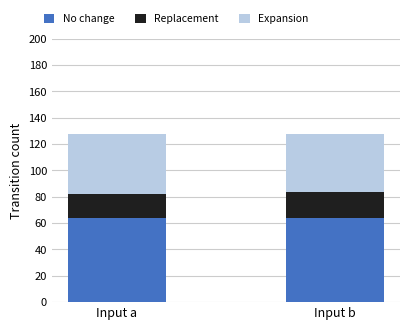

The value of No change at Input a is 64. True or false?

True